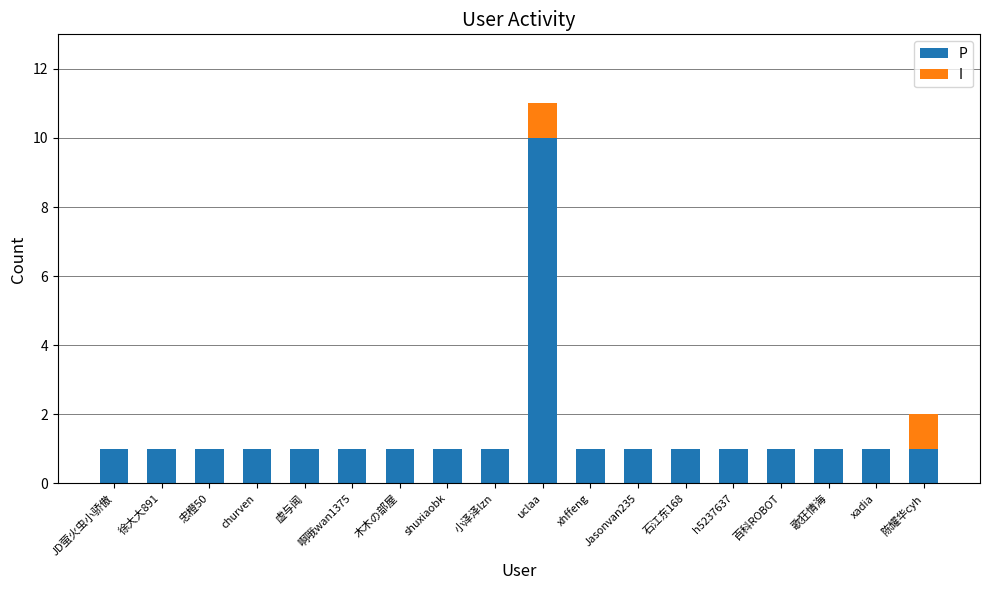

What is the maximum value for P?

10